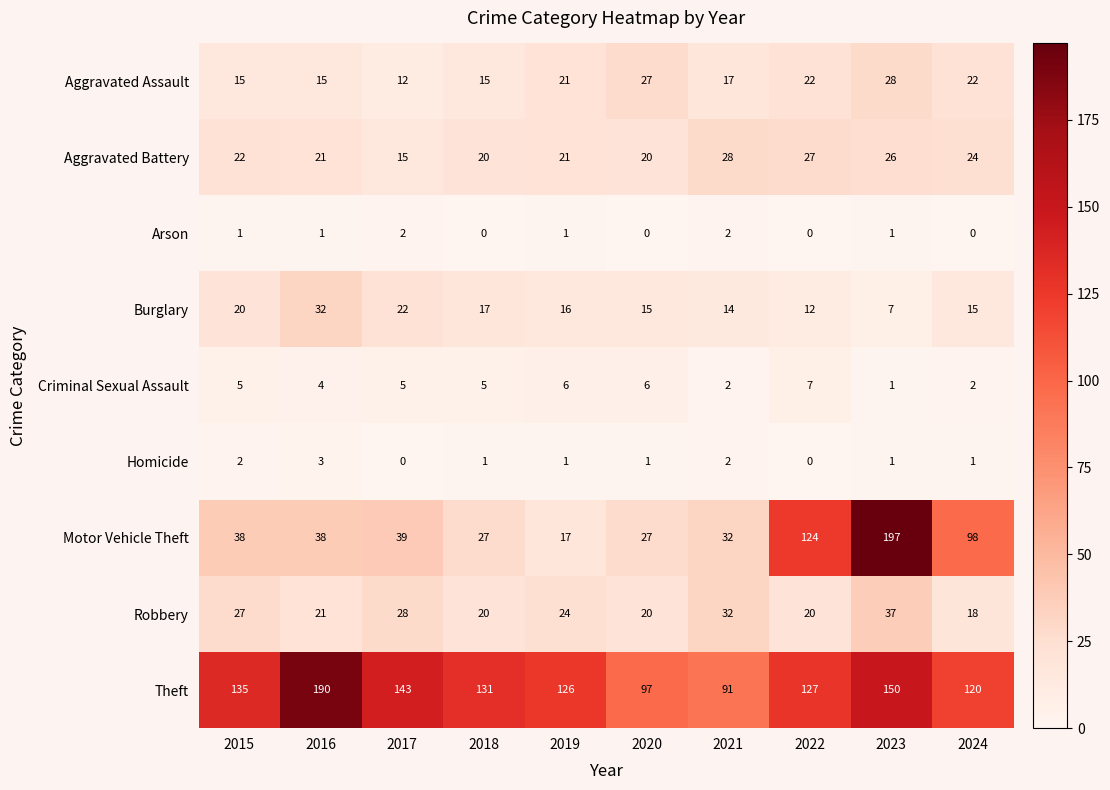

How many series are shown in this chart?

9